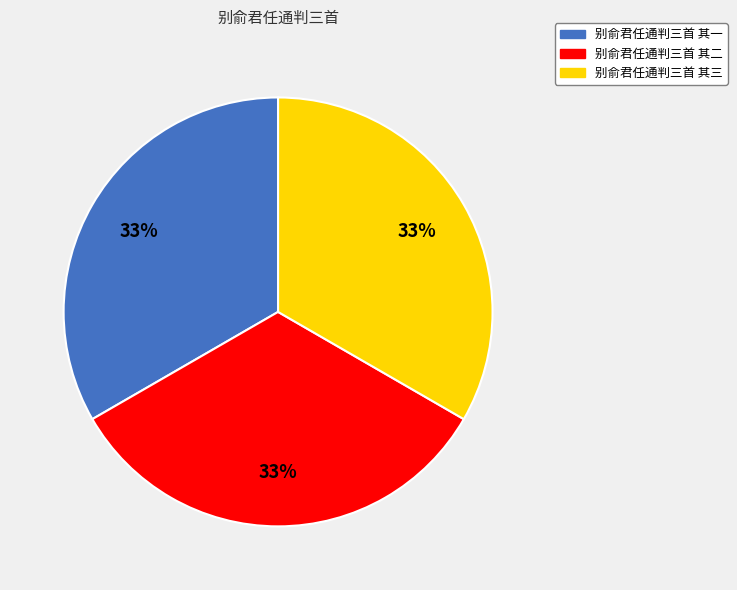

Is there a majority slice in this chart?

No